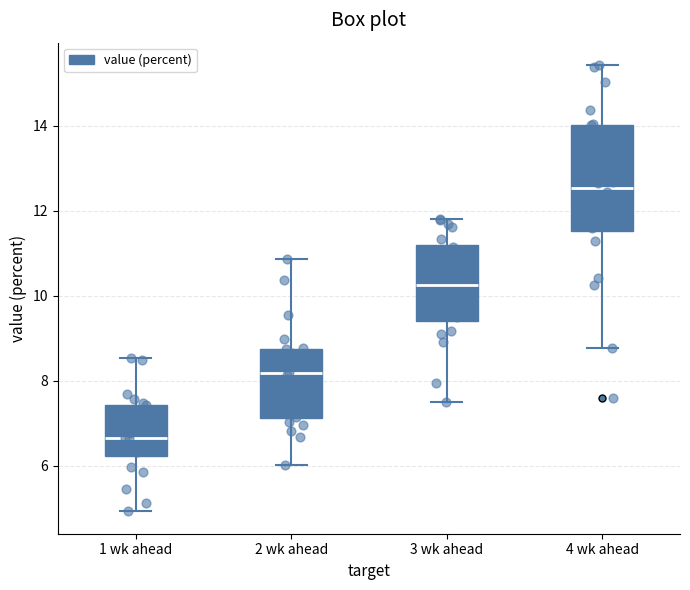

Reading left to right, transcribe this box plot: for each box, give where its median line is, the range the box spans, and where its two whiskers end, as read against the y-axis. The values are not printed on the chart, so give them approximately, as read against the axis.

1 wk ahead: median 6.6, box 6.2 to 7.4, whiskers 5.0 to 8.6
2 wk ahead: median 8.2, box 7.2 to 8.8, whiskers 6.0 to 10.8
3 wk ahead: median 10.2, box 9.4 to 11.2, whiskers 7.6 to 11.8
4 wk ahead: median 12.6, box 11.6 to 14.0, whiskers 8.8 to 15.4